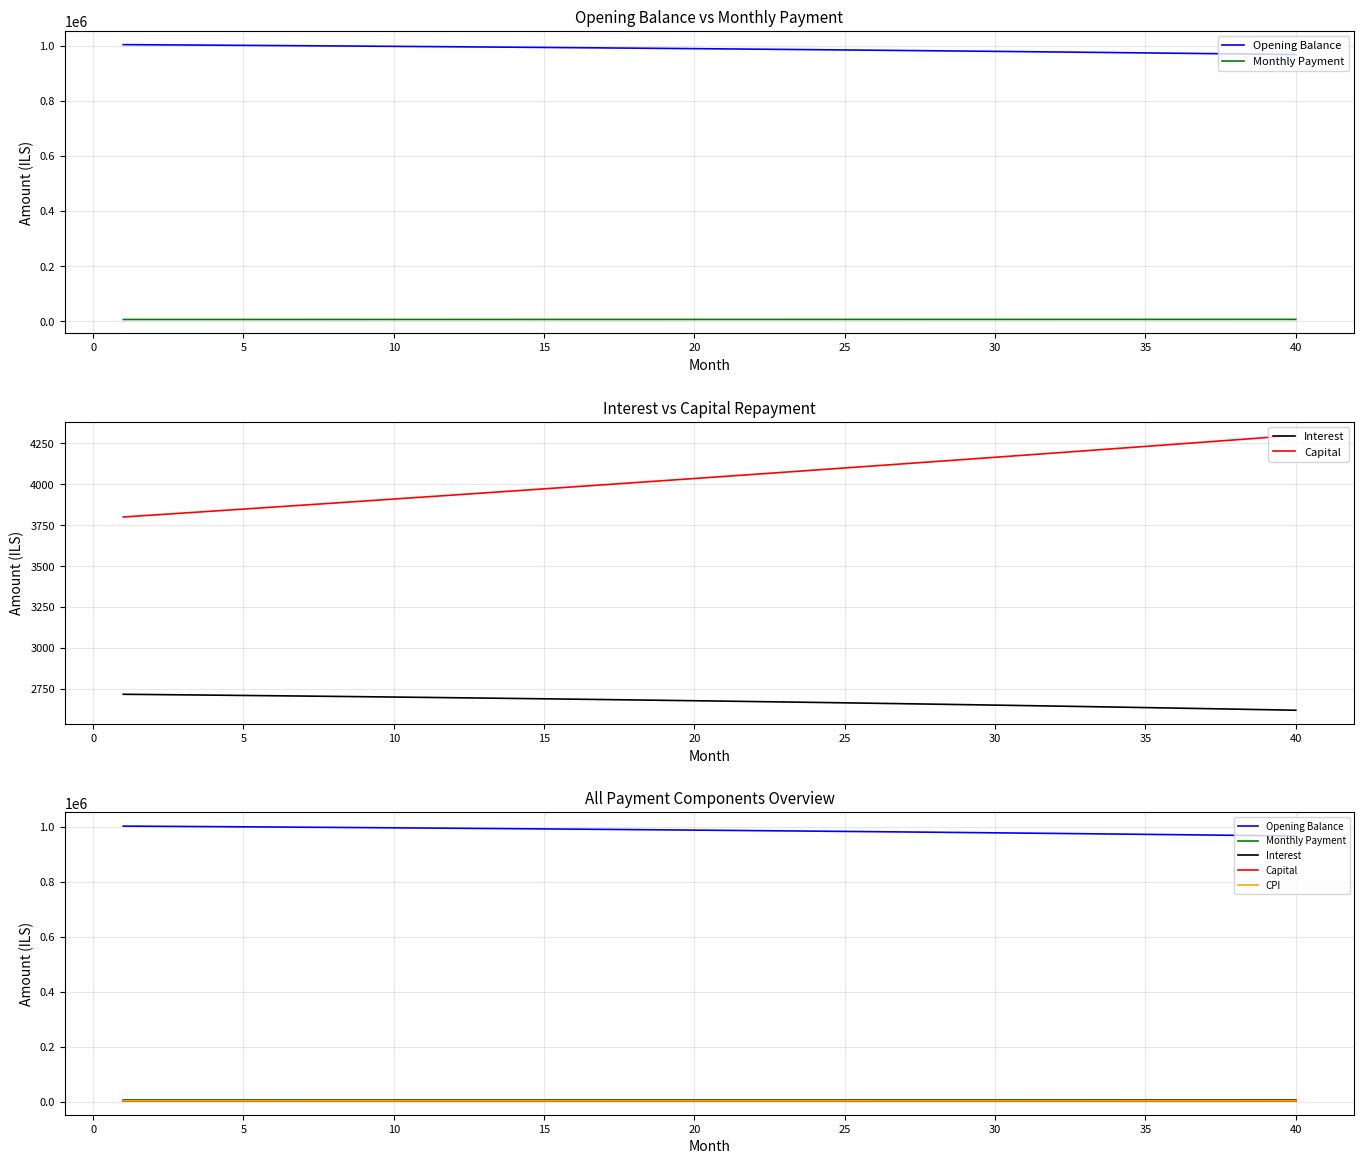

How many values in the Capital series exceed 4047?

20